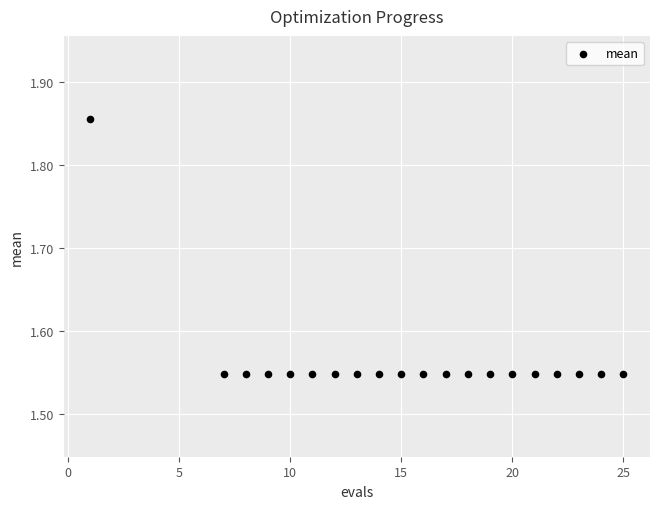

What is the range of Y values (max minus min)?

0.3